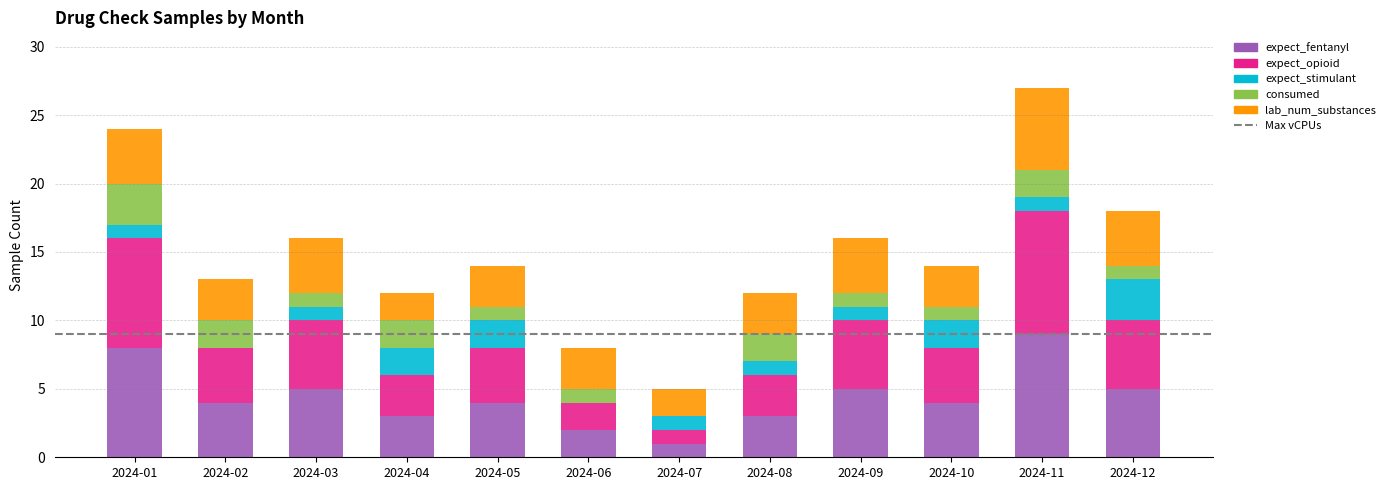

Which category has the highest value in the expect_fentanyl series?

2024-11